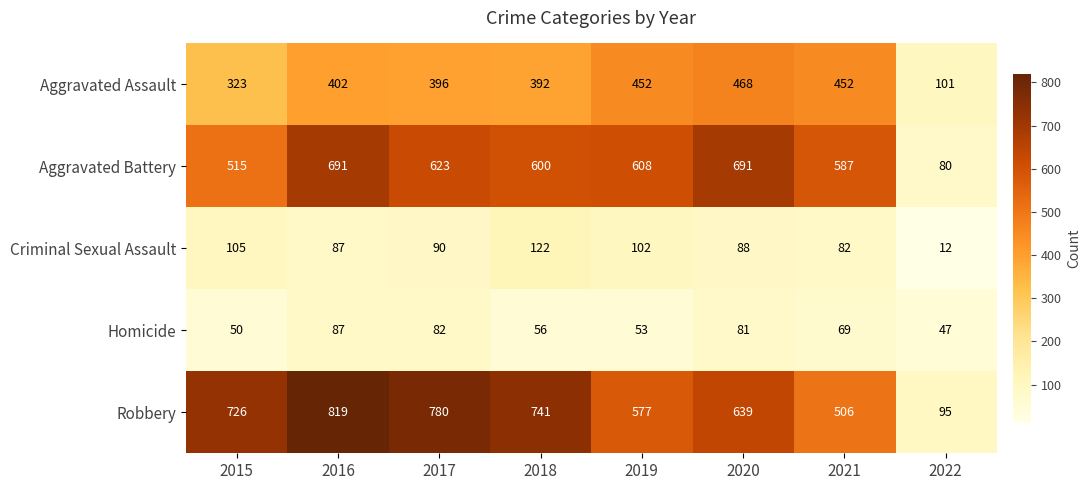

What is the spread (max minus min) of values at 2021?

518